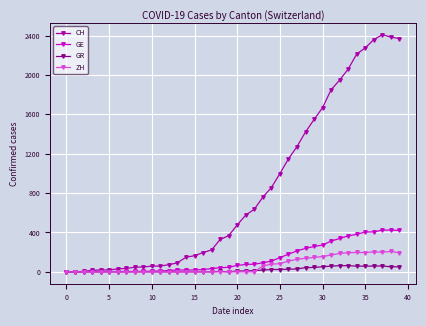

Which series has the largest total across all categories?

CH